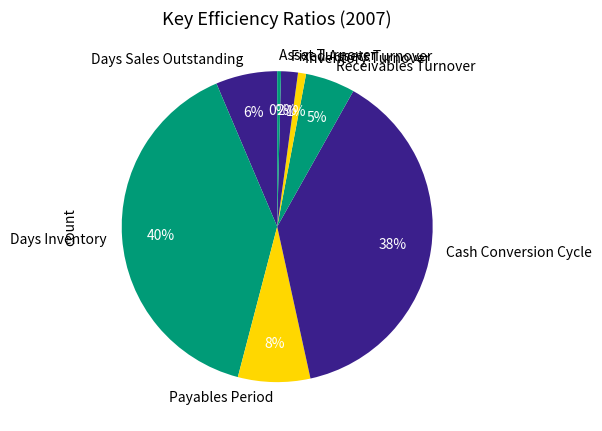

Is it true that Days Inventory is 40% of the pie?

True